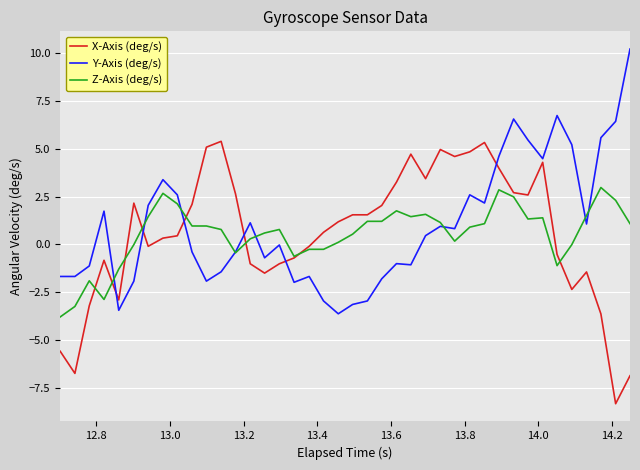

List the series in order of their peak value, highest first.

Y-Axis (deg/s), X-Axis (deg/s), Z-Axis (deg/s)